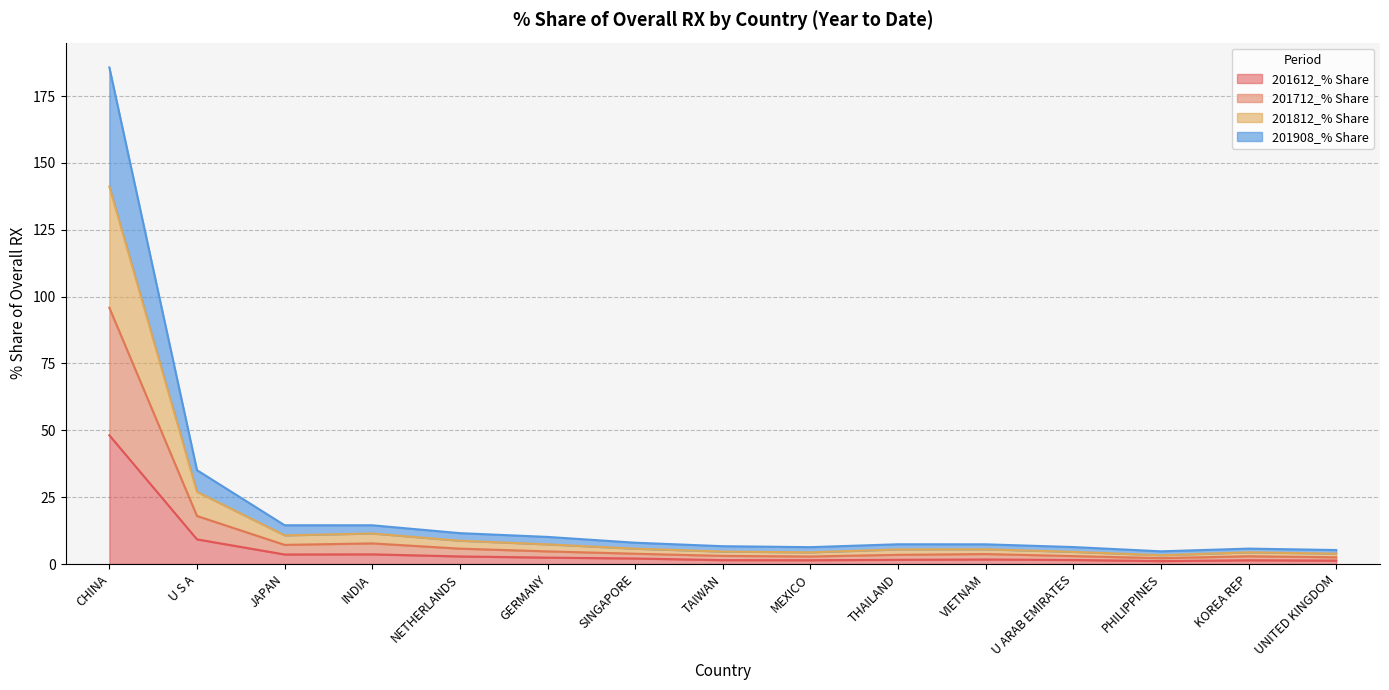

Does the chart have visible grid lines?

Yes